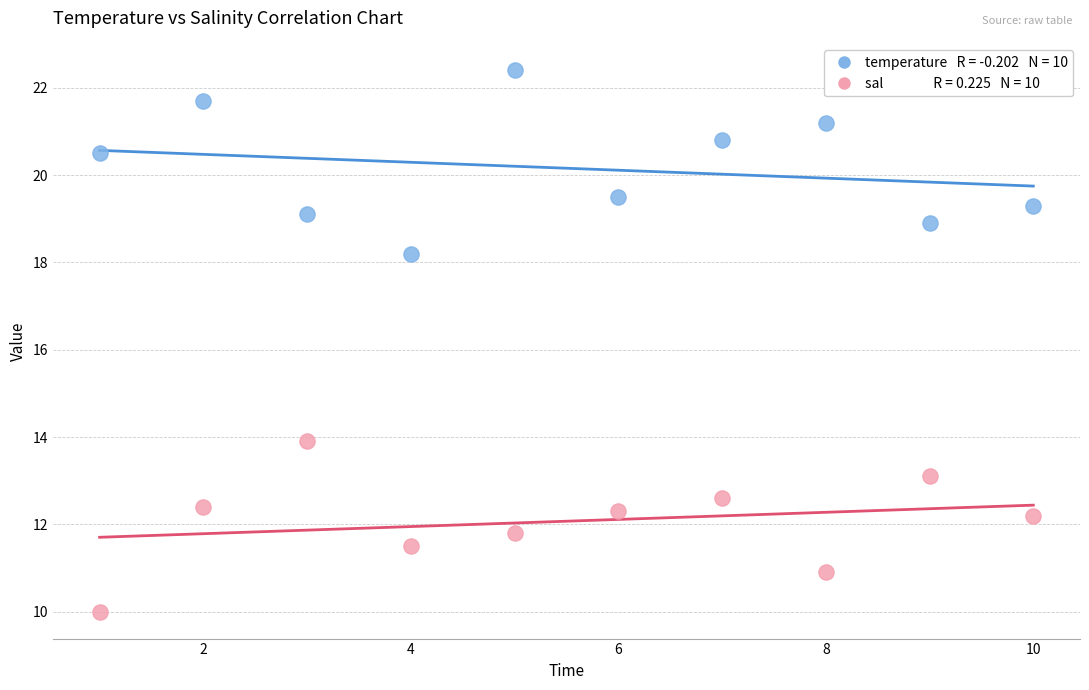

Across all data points, what is the range of Y values (max minus min)?

12.4